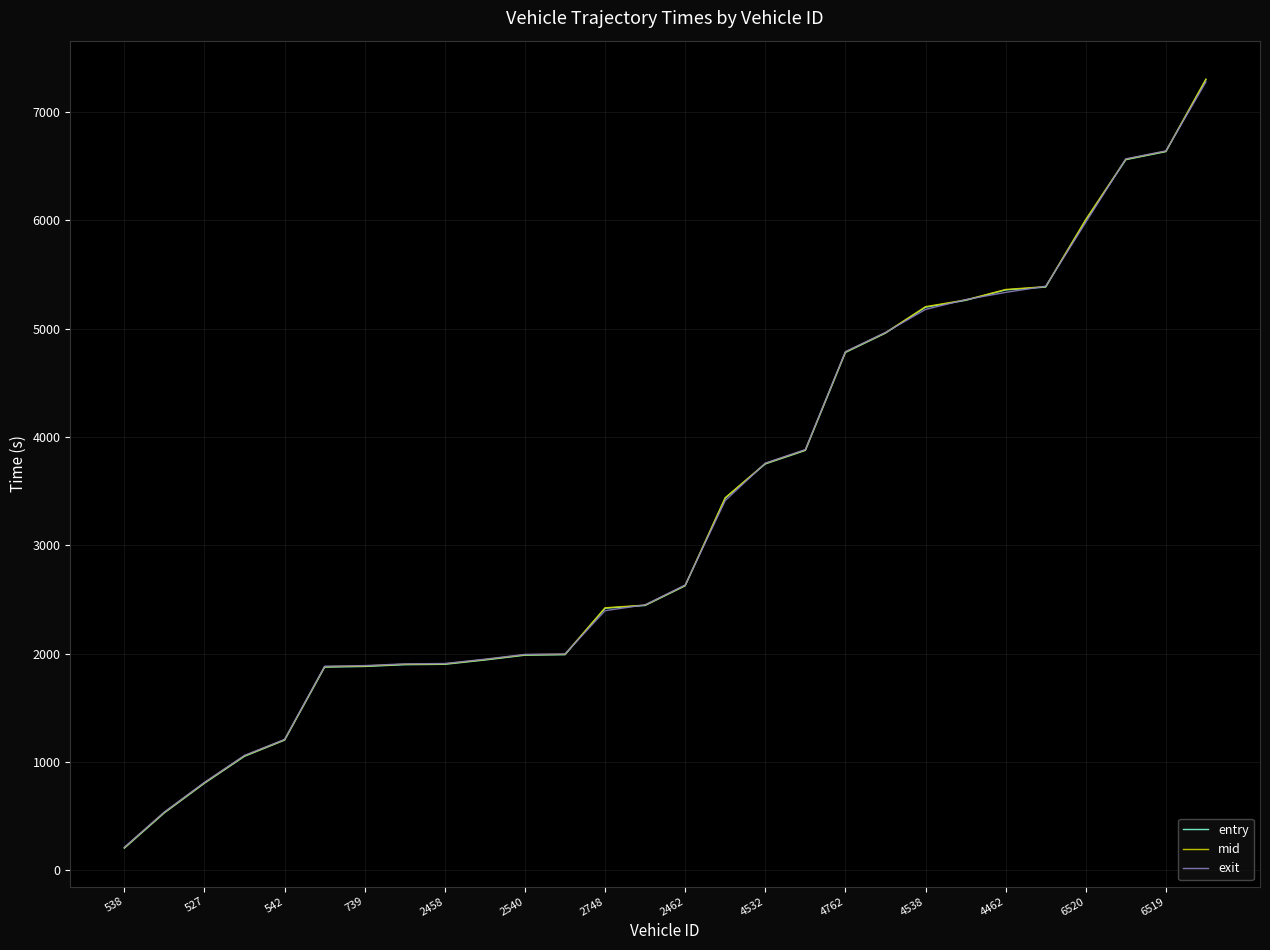

Rank the series by their average value, from lowest to highest.

entry, exit, mid